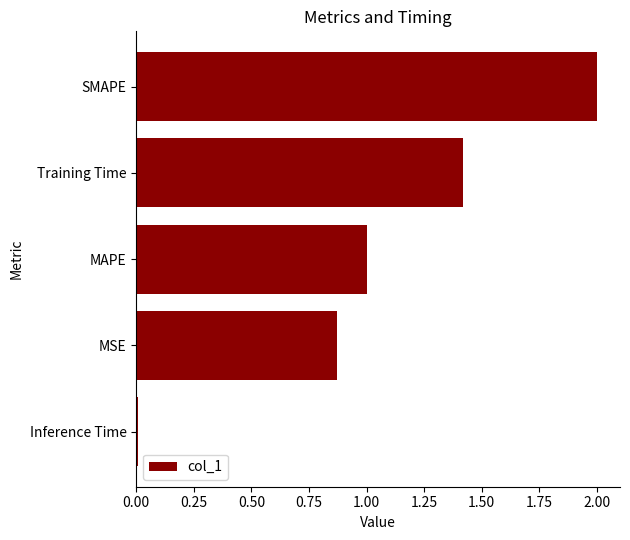

How many bars are there in total?

5